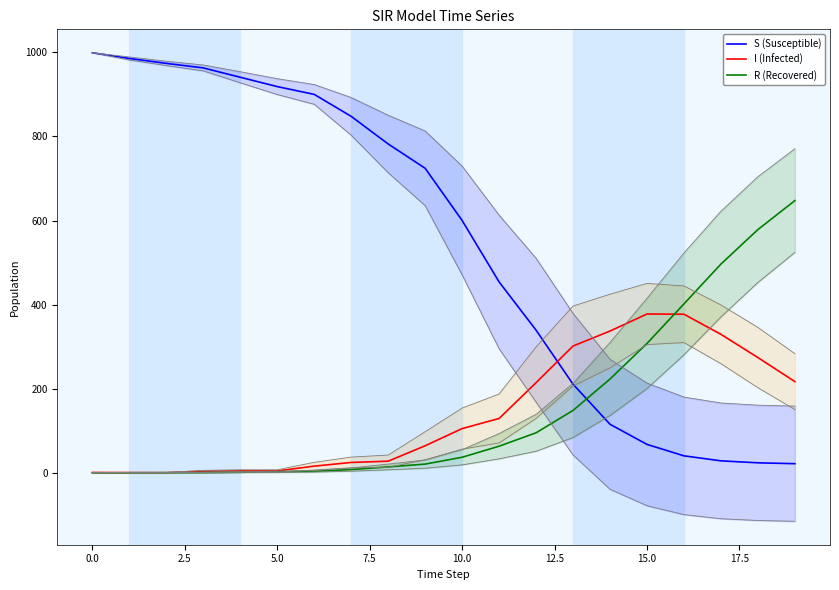

Where does the S (Susceptible) series first go above 724?

0.0